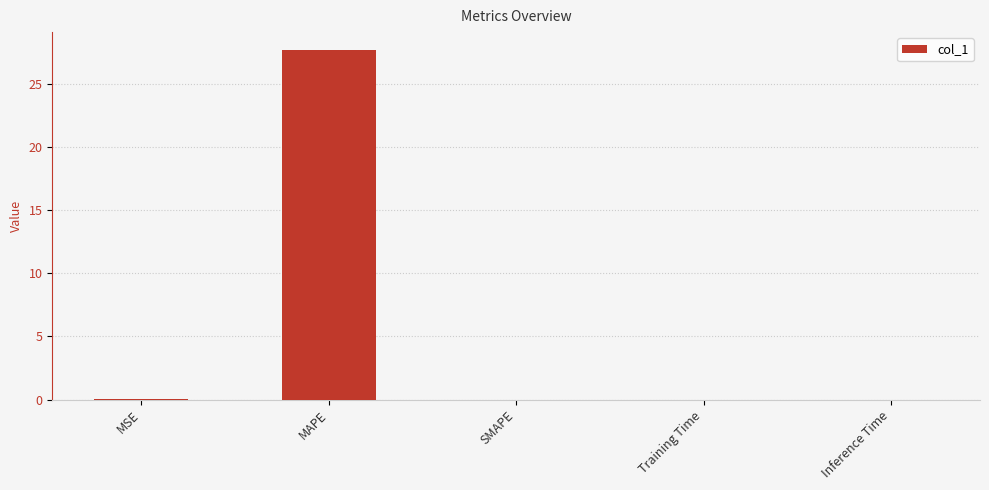

What is the average value?

5.5